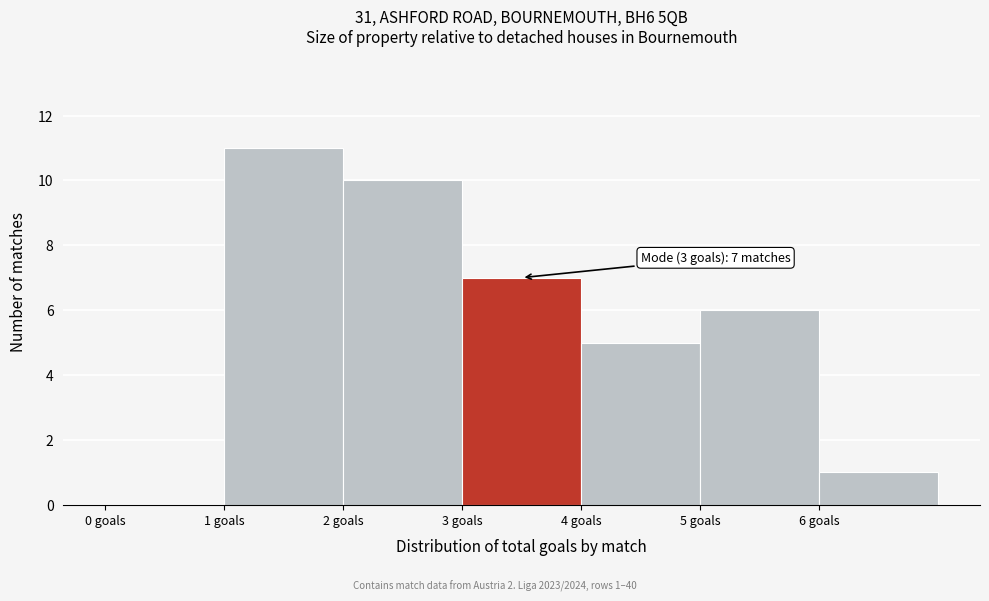

Which range on the x-axis has the tallest bar?

1 to 2